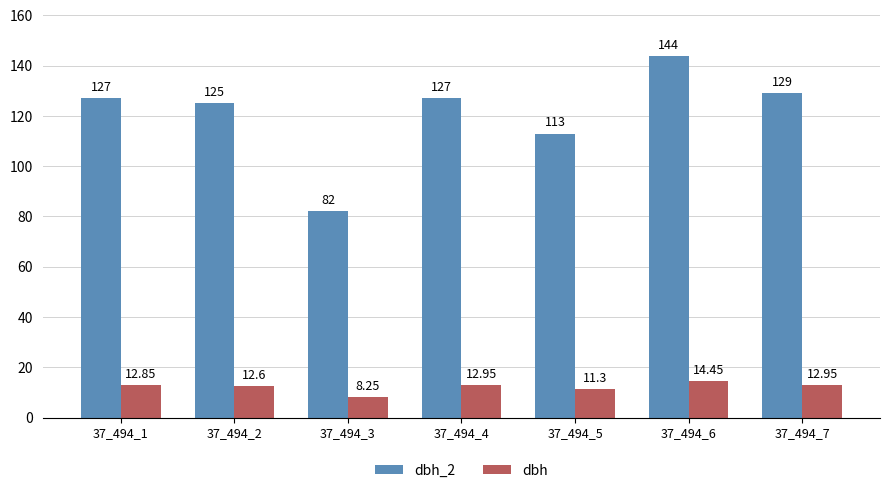

Which series has the widest spread of values?

dbh_2